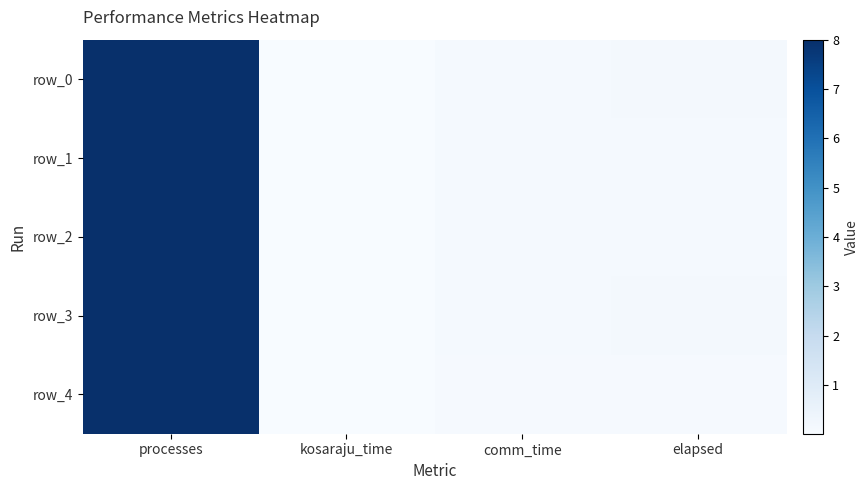

Which label corresponds to the smallest value in the chart?

kosaraju_time